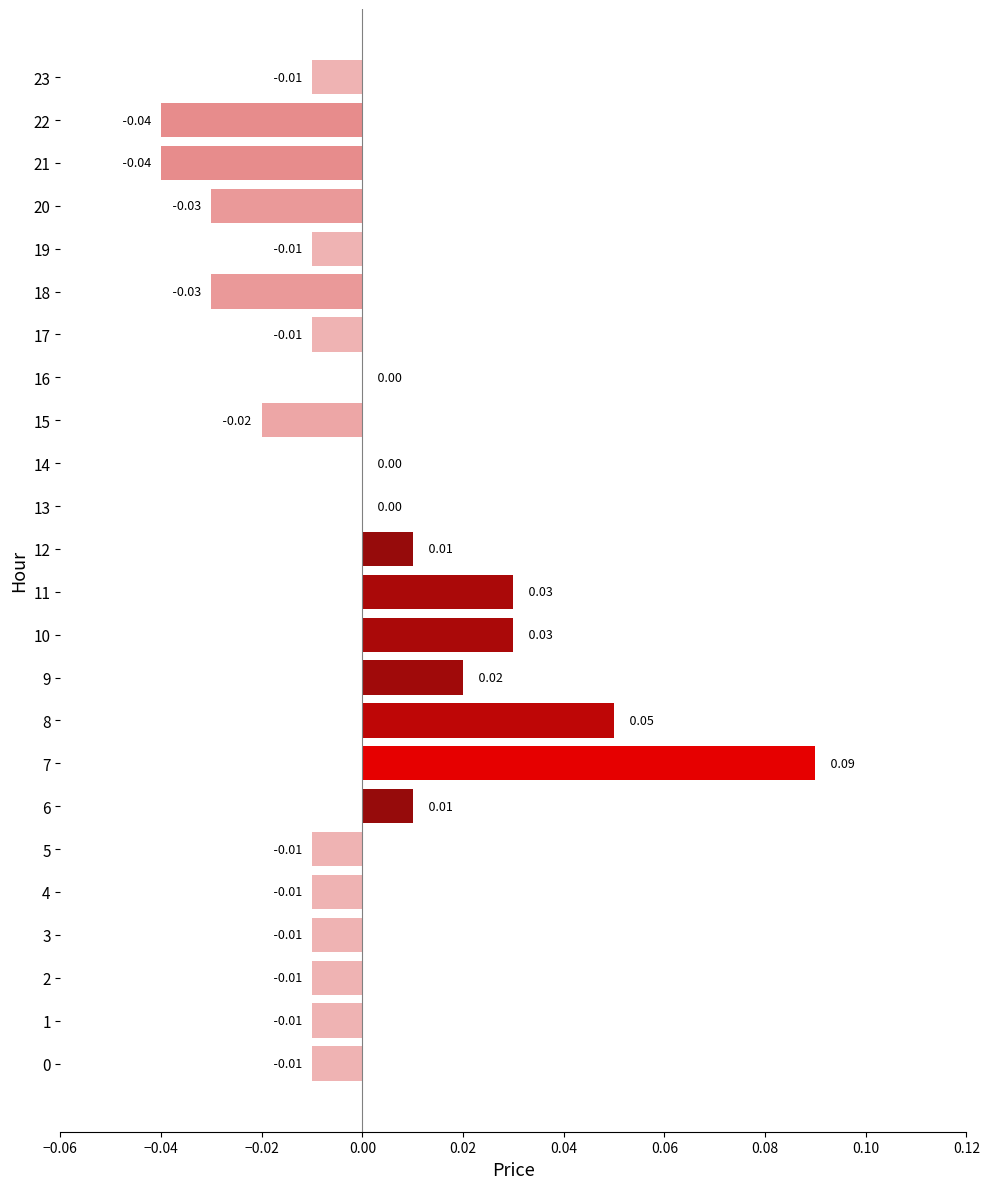

Between 7 and 12, which is larger?

7